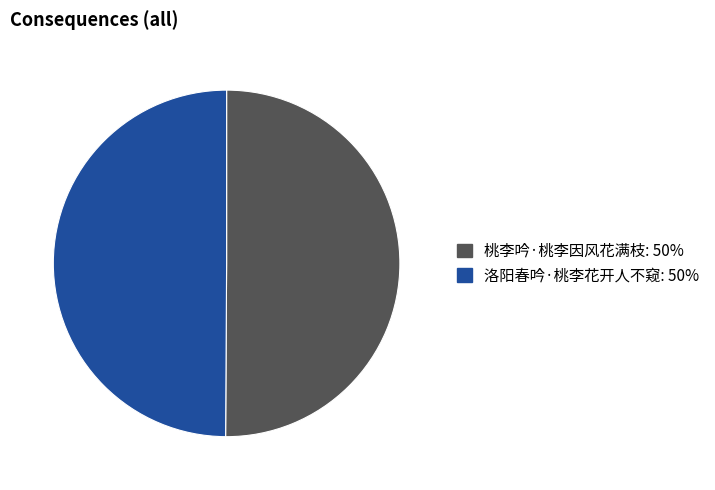

Approximately how many times larger is the value at 洛阳春吟·桃李花开人不窥 compared to 桃李吟·桃李因风花满枝?

1.0